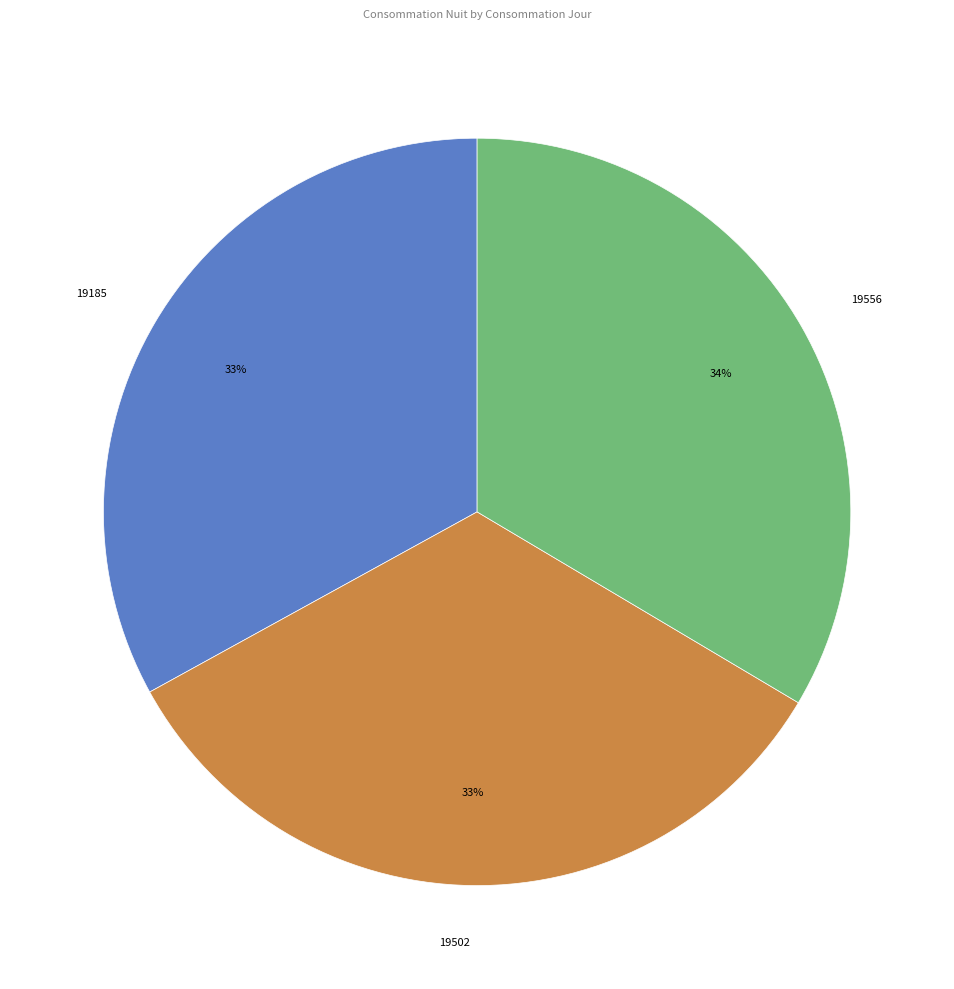

Combined, do 19502 and 19185 account for over 50%?

Yes